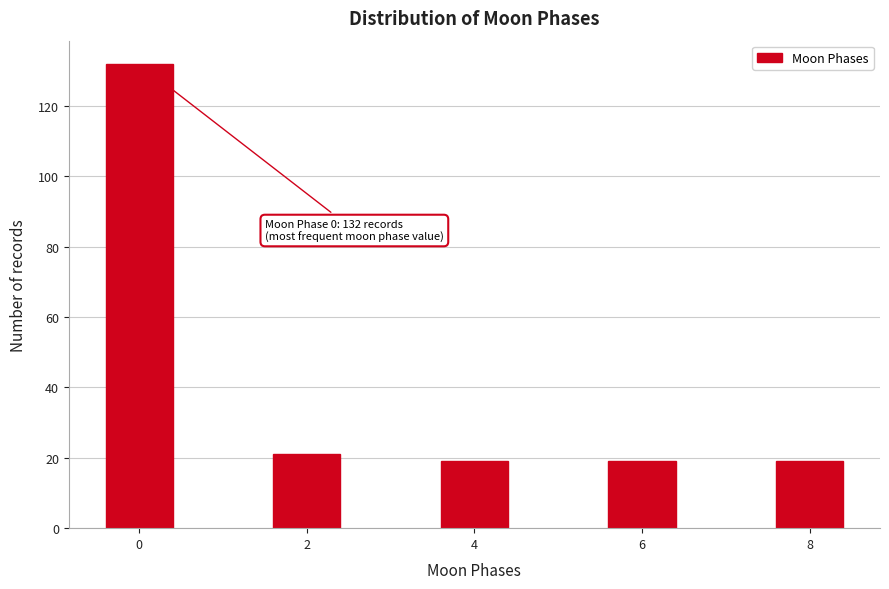

Reading left to right, extract all data points from this chart.

132	21	19	19	19